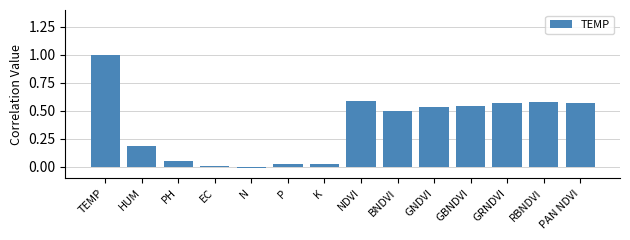

At which label does the data first exceed 0?

TEMP